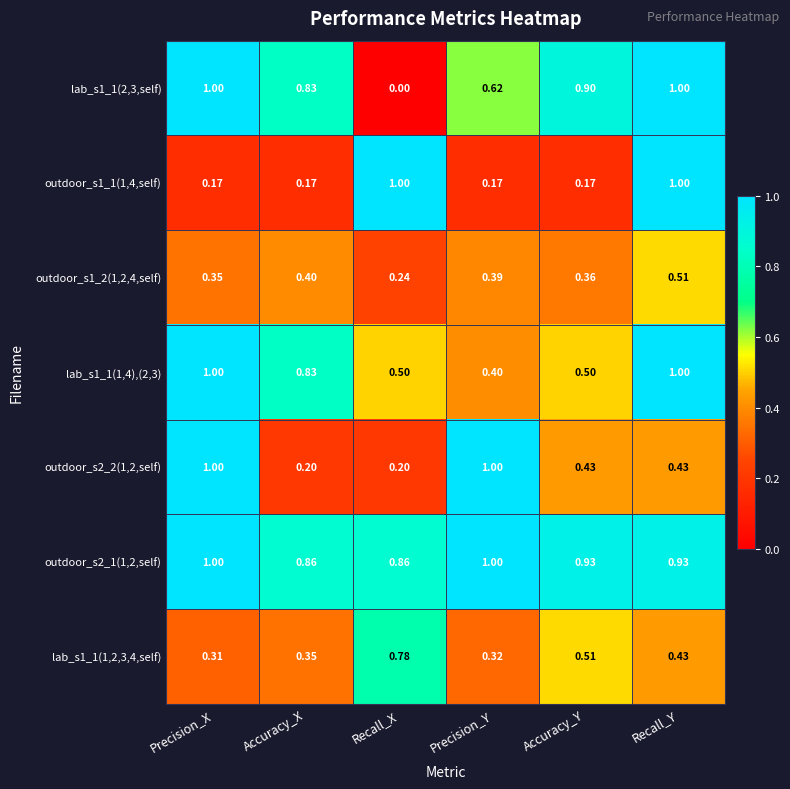

Which category has the lowest value in the outdoor_s1_2(1,2,4,self) series?

Recall_X